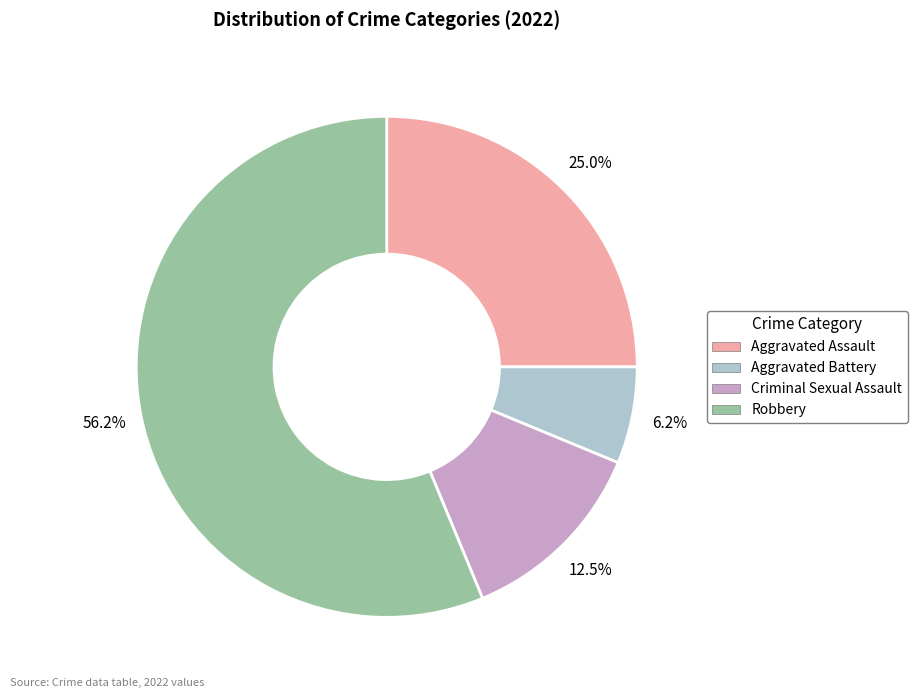

Rank the categories by value from highest to lowest.

Robbery, Aggravated Assault, Criminal Sexual Assault, Aggravated Battery